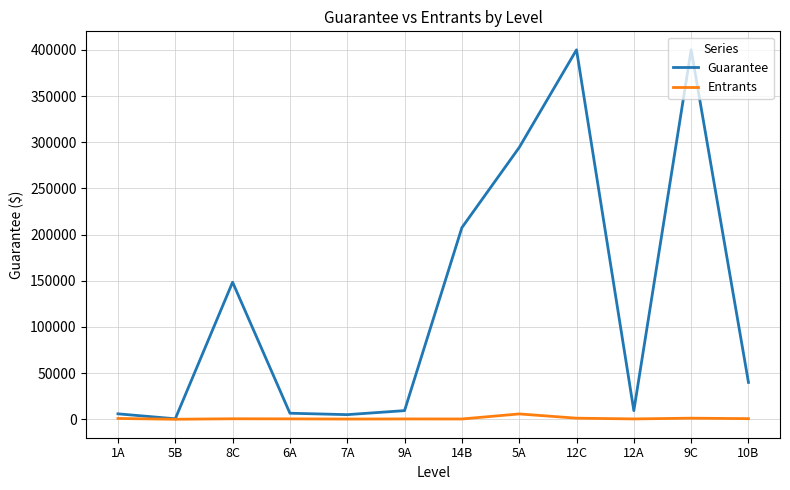

Which series has the largest total across all categories?

Guarantee